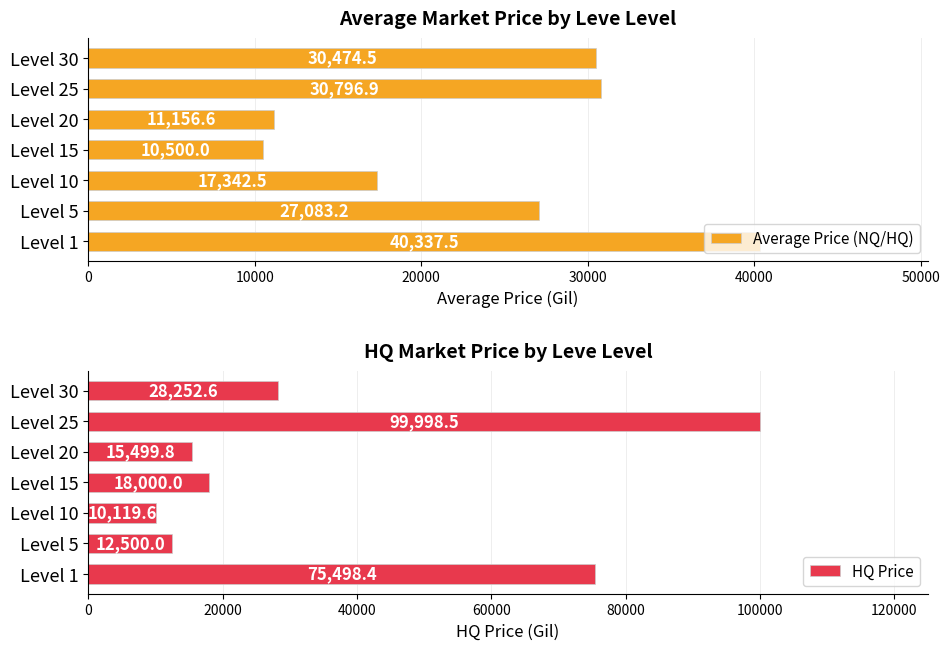

The Average Price (NQ/HQ) series shows 40337.5 at Level 1. True or false?

True